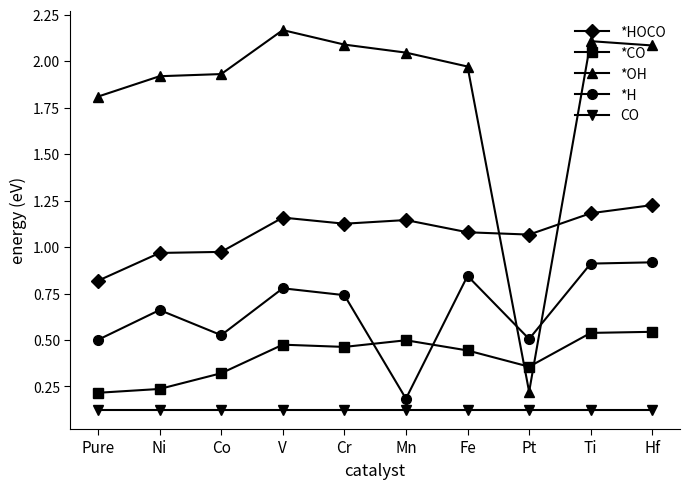

At Ni, list the series in order from largest to smallest.

*OH, *HOCO, *H, *CO, CO